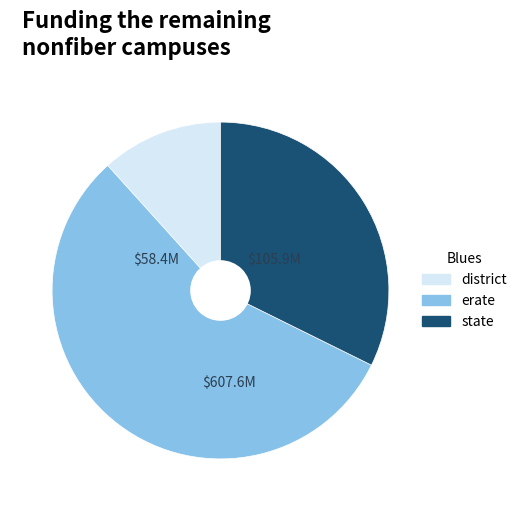

Is there a majority slice in this chart?

Yes